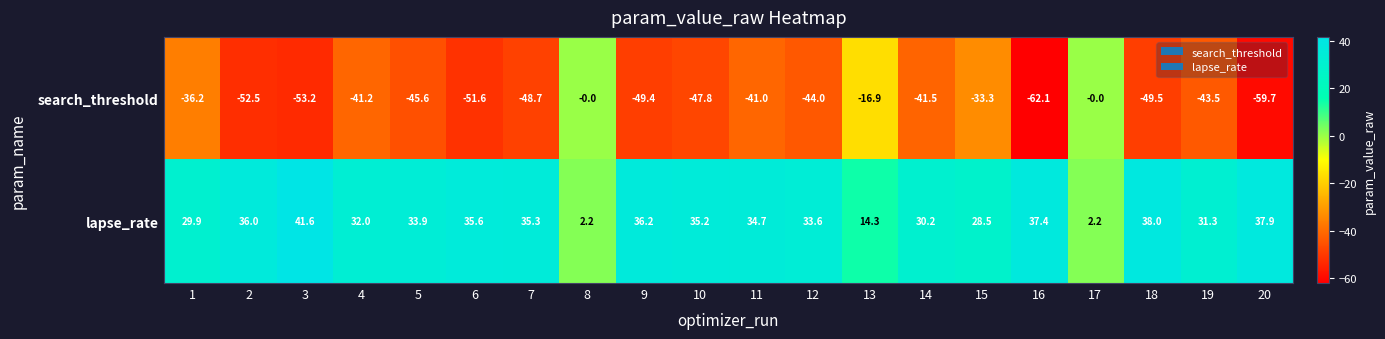

What is the approximate value of lapse_rate at 12?

33.6